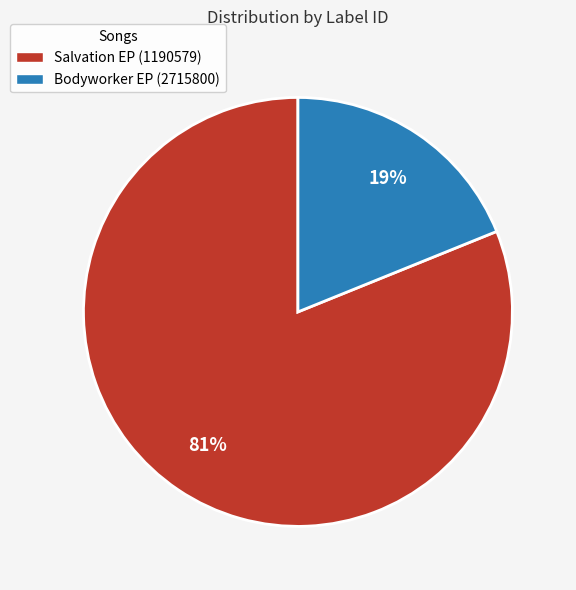

To the nearest percent, what portion does Bodyworker EP (2715800) represent?

19%